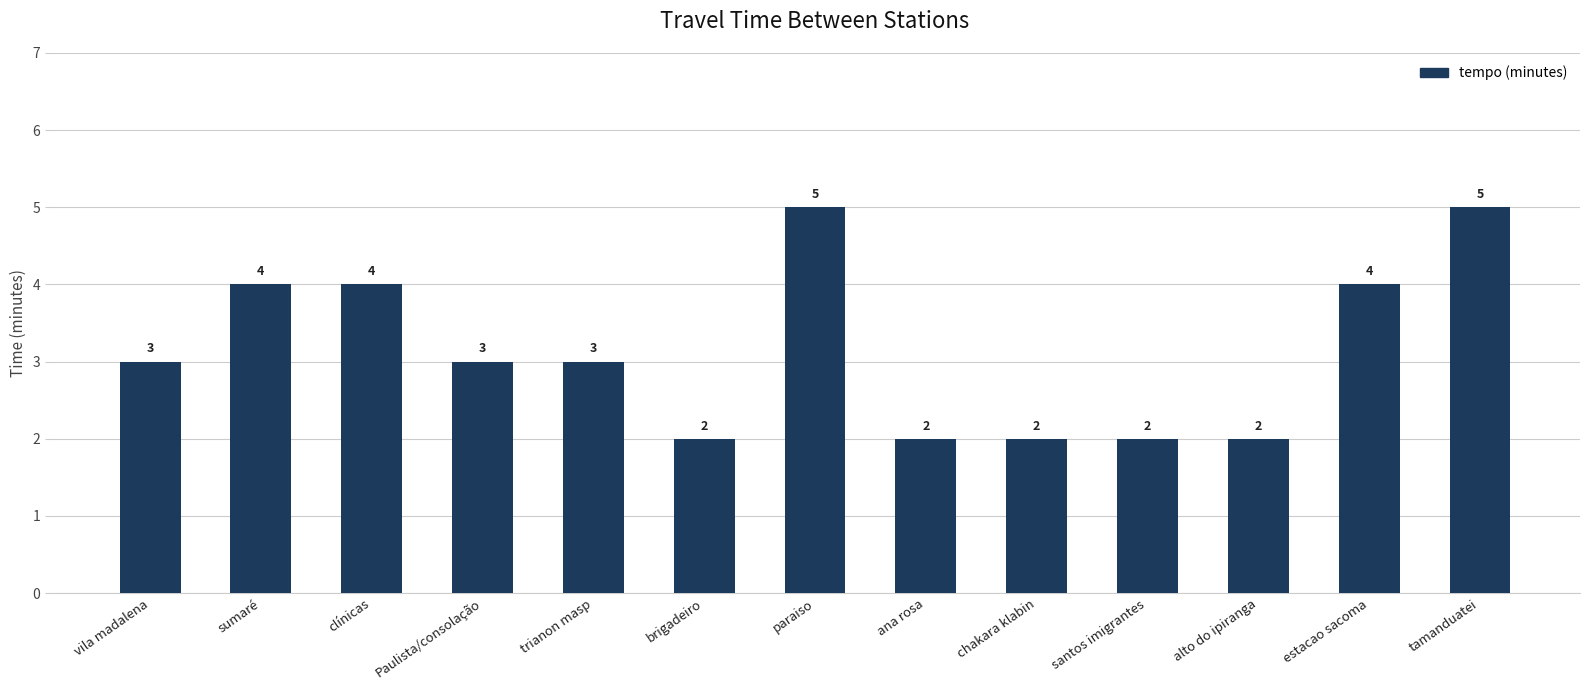

Does the chart contain any negative values?

No